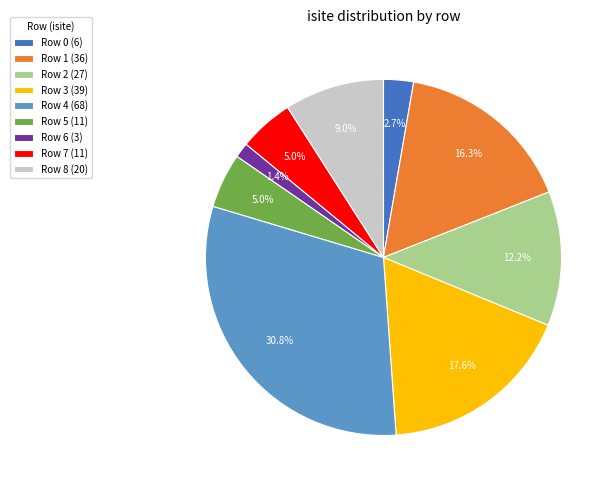

To the nearest percent, what is the average slice percentage?

11%